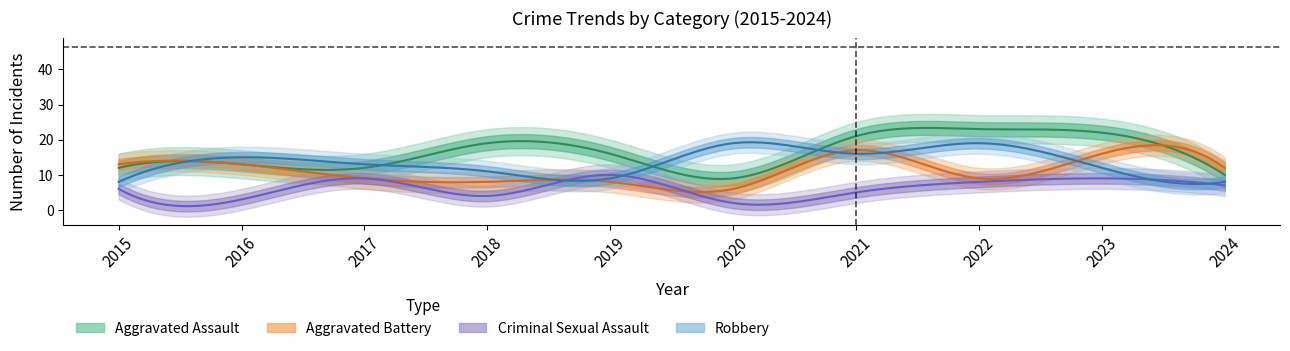

Reading left to right, list all the values displayed in this chart.

Aggravated Assault: 2015=12	2016=13	2017=12	2018=19	2019=16	2020=9	2021=21	2022=23	2023=22	2024=10
Aggravated Battery: 2015=13	2016=13	2017=9	2018=8	2019=8	2020=6	2021=17	2022=9	2023=16	2024=12
Criminal Sexual Assault: 2015=6	2016=3	2017=9	2018=4	2019=10	2020=2	2021=5	2022=8	2023=9	2024=7
Robbery: 2015=8	2016=15	2017=13	2018=11	2019=9	2020=19	2021=16	2022=19	2023=12	2024=8
Total: 2015=39	2016=45	2017=44	2018=42	2019=43	2020=37	2021=59	2022=59	2023=59	2024=37